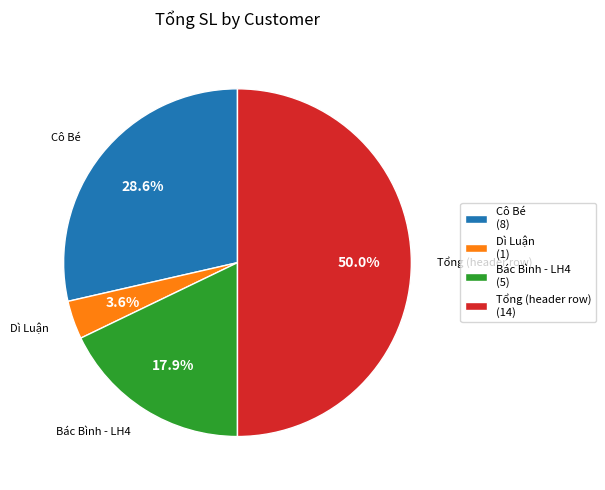

Rank the categories by value from highest to lowest.

Tổng (header row) (14), Cô Bé (8), Bác Bình - LH4 (5), Dì Luận (1)